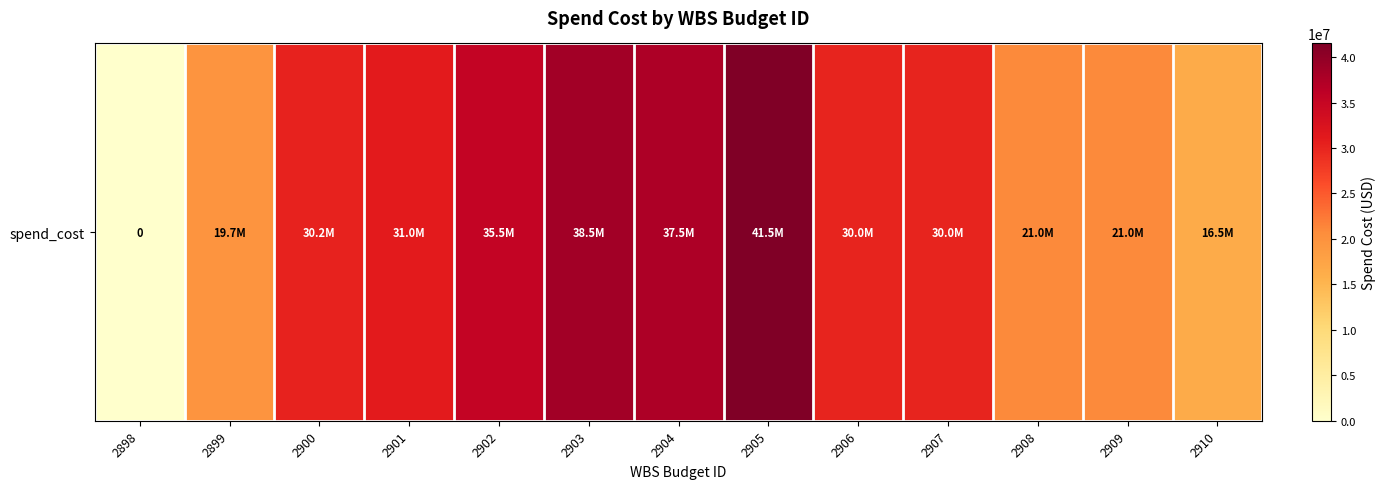

The chart shows a value of 41500000 at 2905. True or false?

True